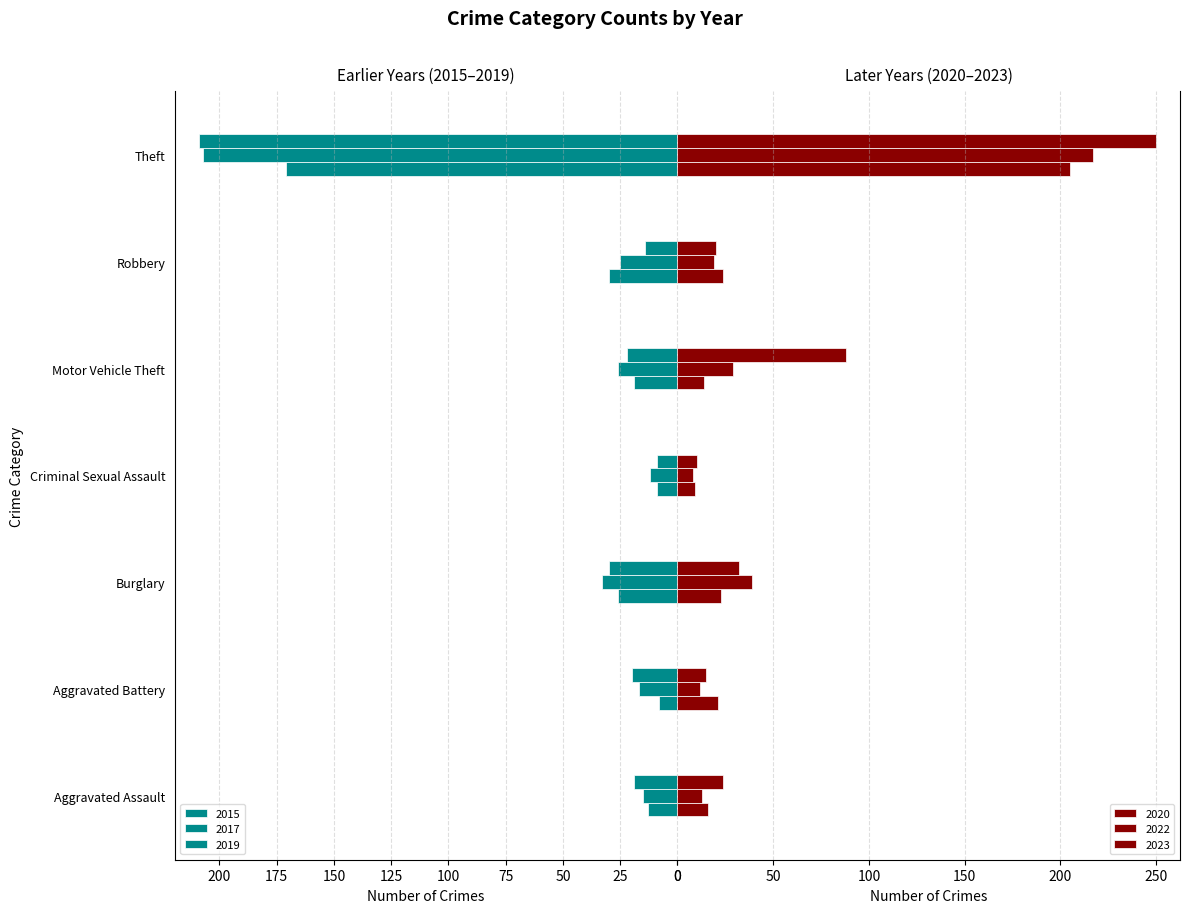

How many values in the 2020 series exceed 21?

3